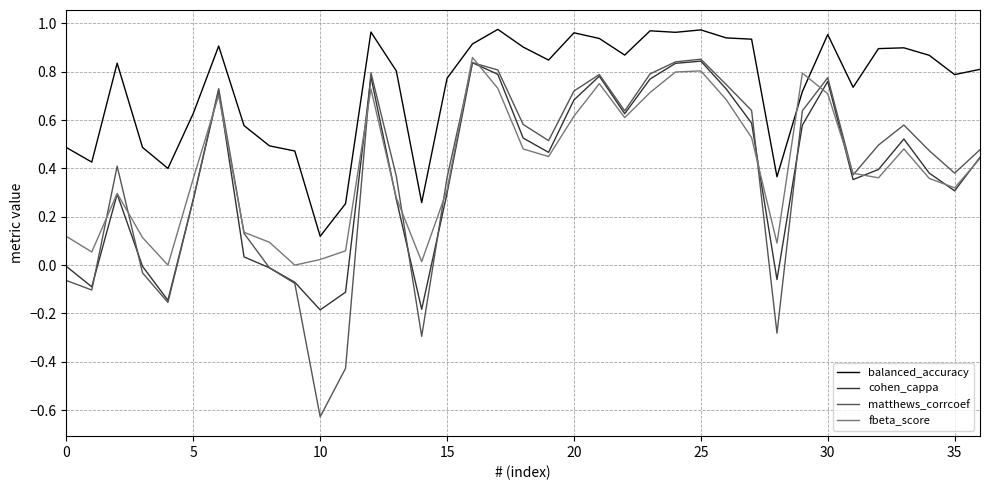

True or false: matthews_corrcoef and balanced_accuracy cross at least once.

False